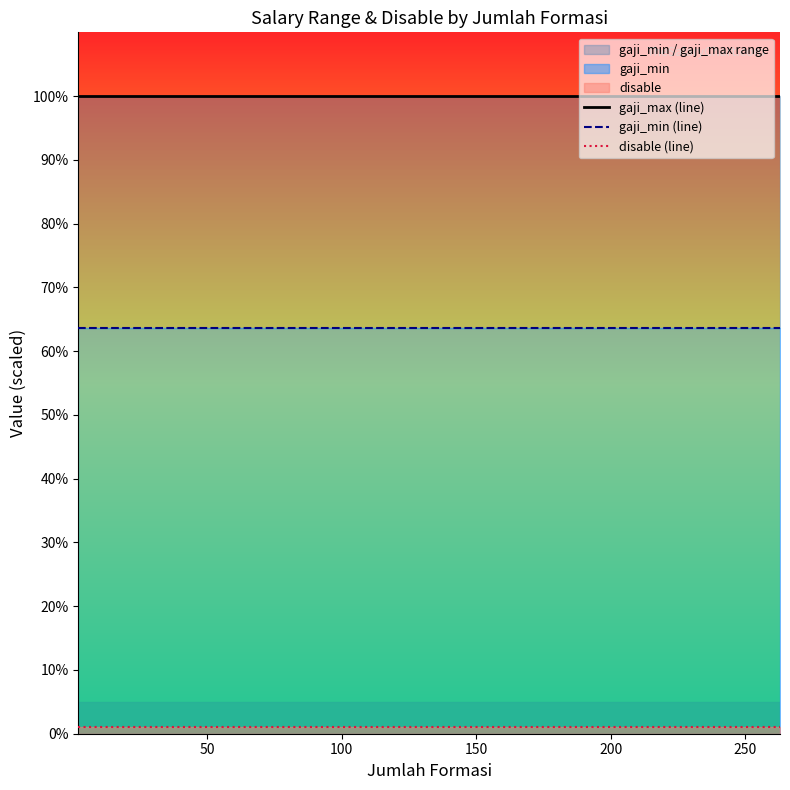

Reading left to right, extract all data points from this chart.

gaji_max (line): 100.0	100.0	100.0	100.0	100.0	100.0
gaji_min (line): 63.6	63.6	63.6	63.6	63.6	63.6
disable (line): 1.0	1.0	1.0	1.0	1.0	1.0